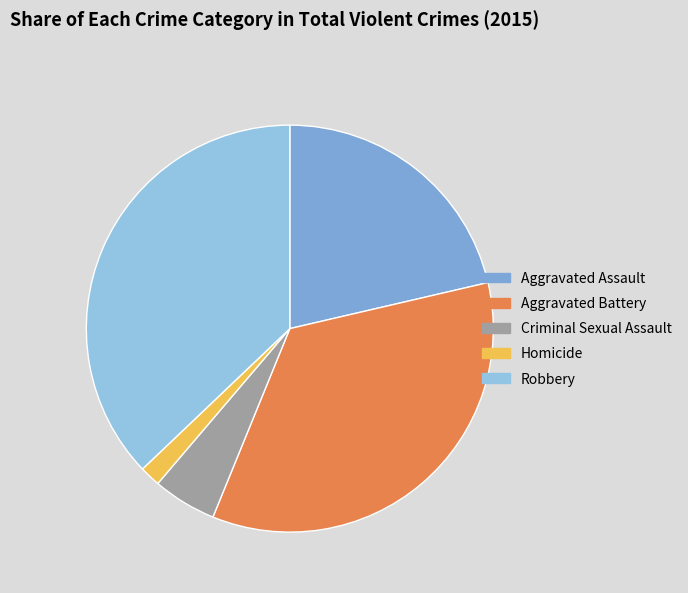

Is it true that Homicide is 7% of the pie?

False